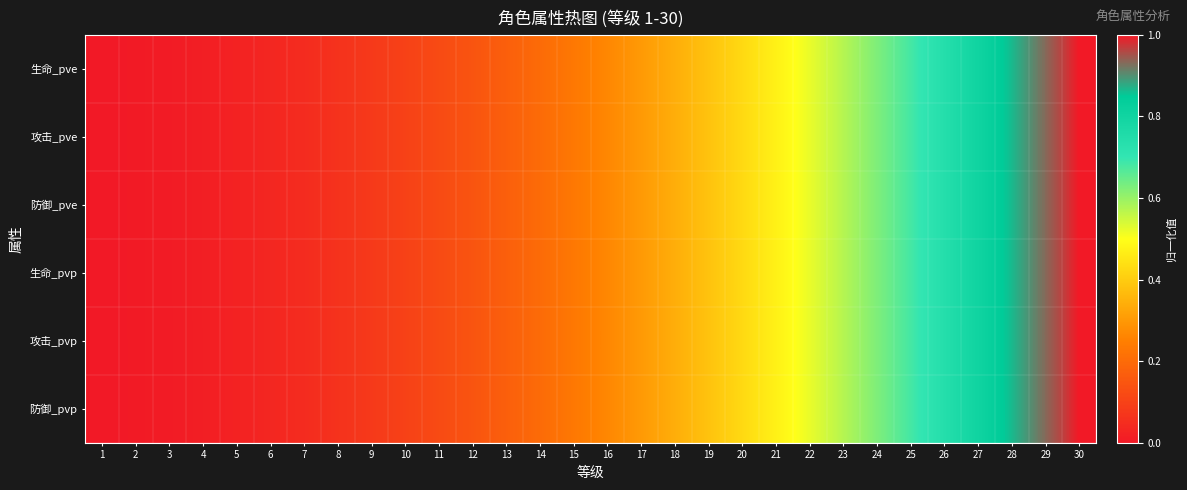

Which series has the largest total across all categories?

攻击_pve